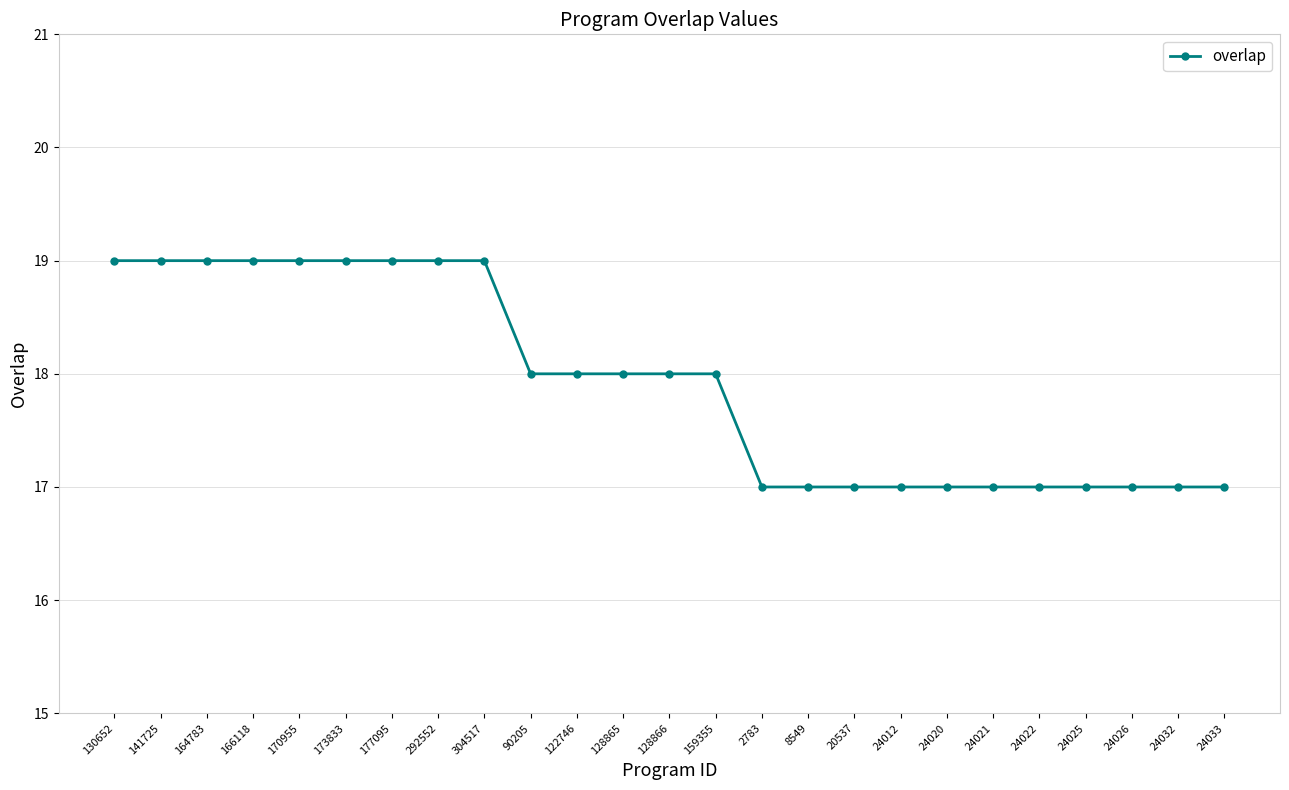

What is the label of the 3rd point from the right?

24026